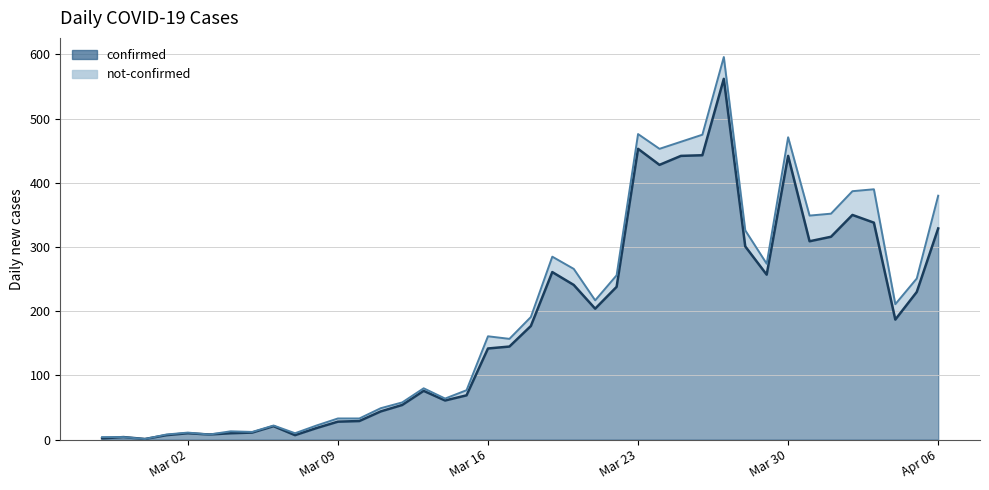

What is the highest value of the confirmed series?

562